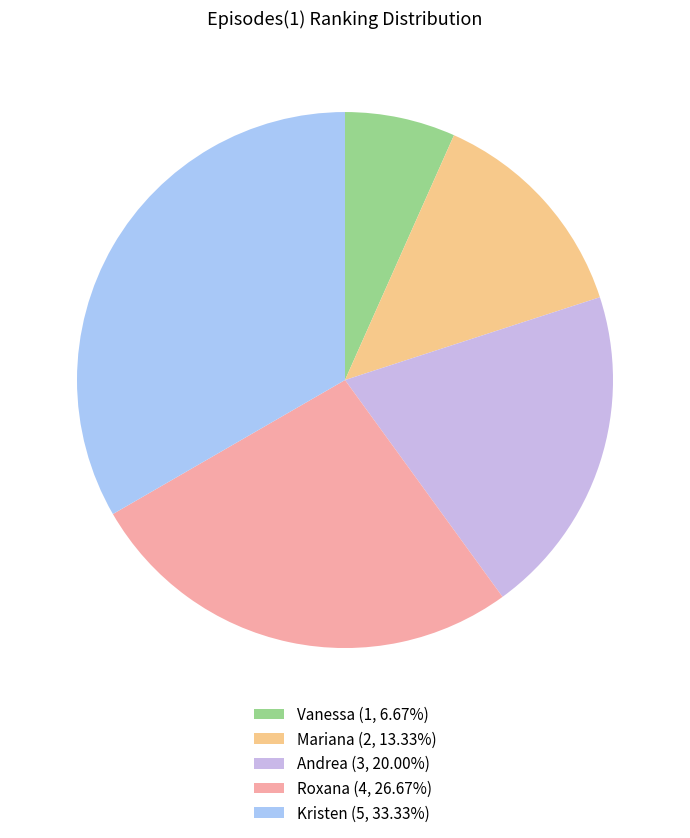

Does Roxana account for over 50% of the chart?

No